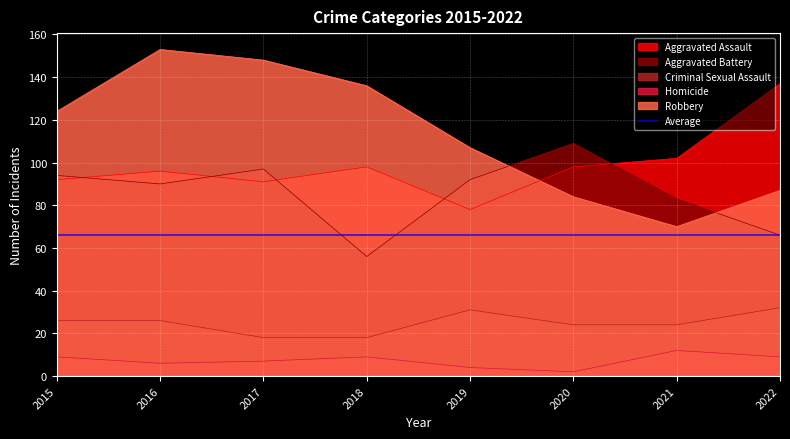

Rank the series at 2022 from highest to lowest value.

Aggravated Assault, Robbery, Aggravated Battery, Criminal Sexual Assault, Homicide